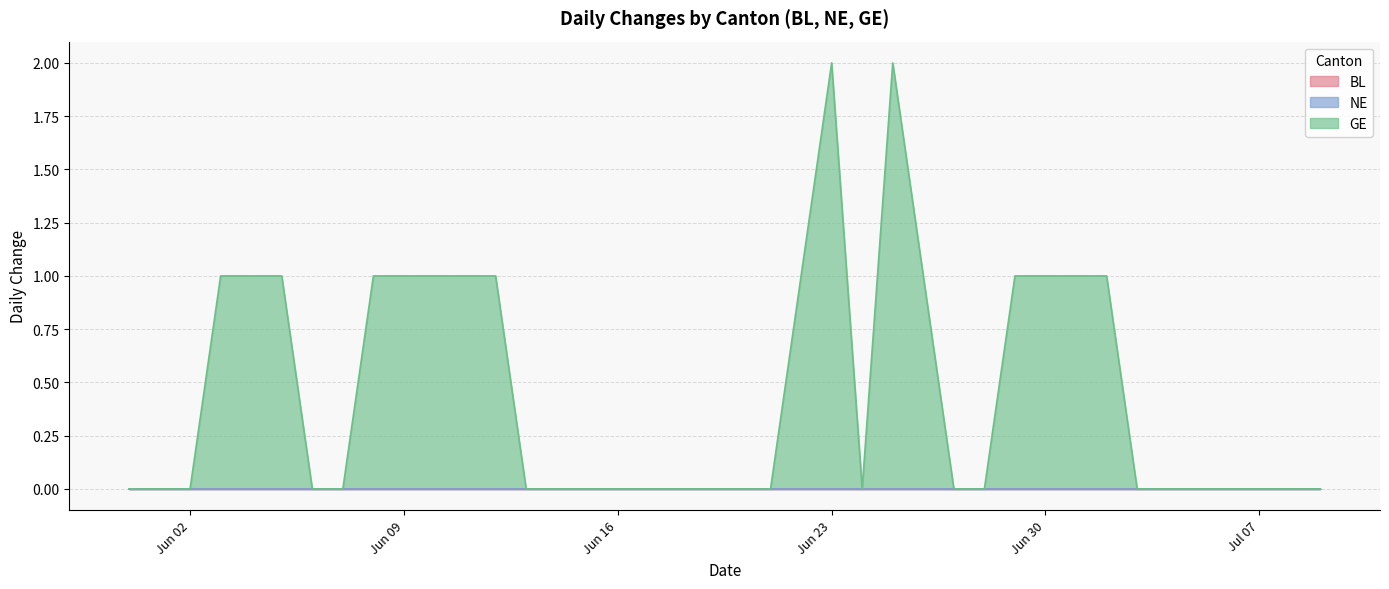

Reading left to right, list all the values displayed in this chart.

BL: 2020-05-31=0	2020-06-01=0	2020-06-02=0	2020-06-03=0	2020-06-04=0	2020-06-05=0	2020-06-06=0	2020-06-07=0	2020-06-08=0	2020-06-09=0	2020-06-10=0	2020-06-11=0	2020-06-12=0	2020-06-13=0	2020-06-14=0	2020-06-15=0	2020-06-16=0	2020-06-17=0	2020-06-18=0	2020-06-19=0	2020-06-20=0	2020-06-21=0	2020-06-22=0	2020-06-23=0	2020-06-24=0	2020-06-25=0	2020-06-26=0	2020-06-27=0	2020-06-28=0	2020-06-29=0	2020-06-30=0	2020-07-01=0	2020-07-02=0	2020-07-03=0	2020-07-04=0	2020-07-05=0	2020-07-06=0	2020-07-07=0	2020-07-08=0	2020-07-09=0
NE: 2020-05-31=0	2020-06-01=0	2020-06-02=0	2020-06-03=0	2020-06-04=0	2020-06-05=0	2020-06-06=0	2020-06-07=0	2020-06-08=0	2020-06-09=0	2020-06-10=0	2020-06-11=0	2020-06-12=0	2020-06-13=0	2020-06-14=0	2020-06-15=0	2020-06-16=0	2020-06-17=0	2020-06-18=0	2020-06-19=0	2020-06-20=0	2020-06-21=0	2020-06-22=0	2020-06-23=0	2020-06-24=0	2020-06-25=0	2020-06-26=0	2020-06-27=0	2020-06-28=0	2020-06-29=0	2020-06-30=0	2020-07-01=0	2020-07-02=0	2020-07-03=0	2020-07-04=0	2020-07-05=0	2020-07-06=0	2020-07-07=0	2020-07-08=0	2020-07-09=0
GE: 2020-05-31=0	2020-06-01=0	2020-06-02=0	2020-06-03=1	2020-06-04=1	2020-06-05=1	2020-06-06=0	2020-06-07=0	2020-06-08=1	2020-06-09=1	2020-06-10=1	2020-06-11=1	2020-06-12=1	2020-06-13=0	2020-06-14=0	2020-06-15=0	2020-06-16=0	2020-06-17=0	2020-06-18=0	2020-06-19=0	2020-06-20=0	2020-06-21=0	2020-06-22=1	2020-06-23=2	2020-06-24=0	2020-06-25=2	2020-06-26=1	2020-06-27=0	2020-06-28=0	2020-06-29=1	2020-06-30=1	2020-07-01=1	2020-07-02=1	2020-07-03=0	2020-07-04=0	2020-07-05=0	2020-07-06=0	2020-07-07=0	2020-07-08=0	2020-07-09=0